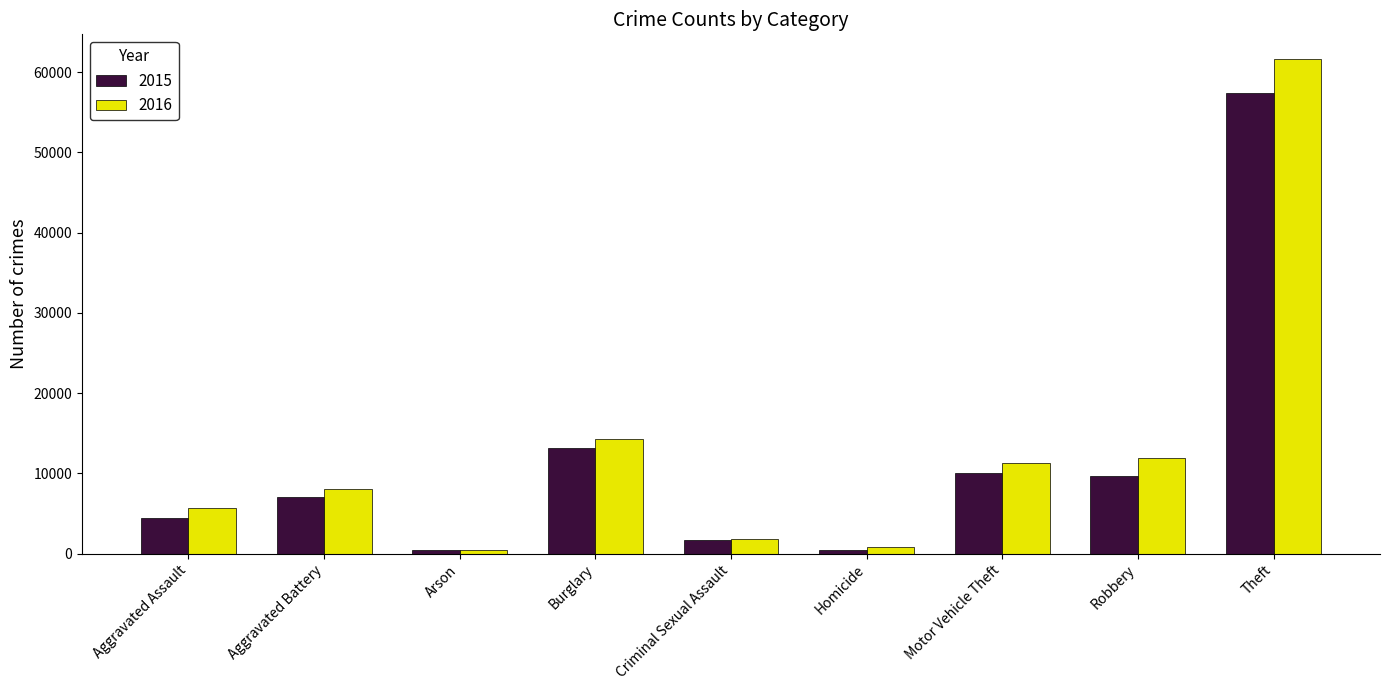

Which series has the largest total across all categories?

2016